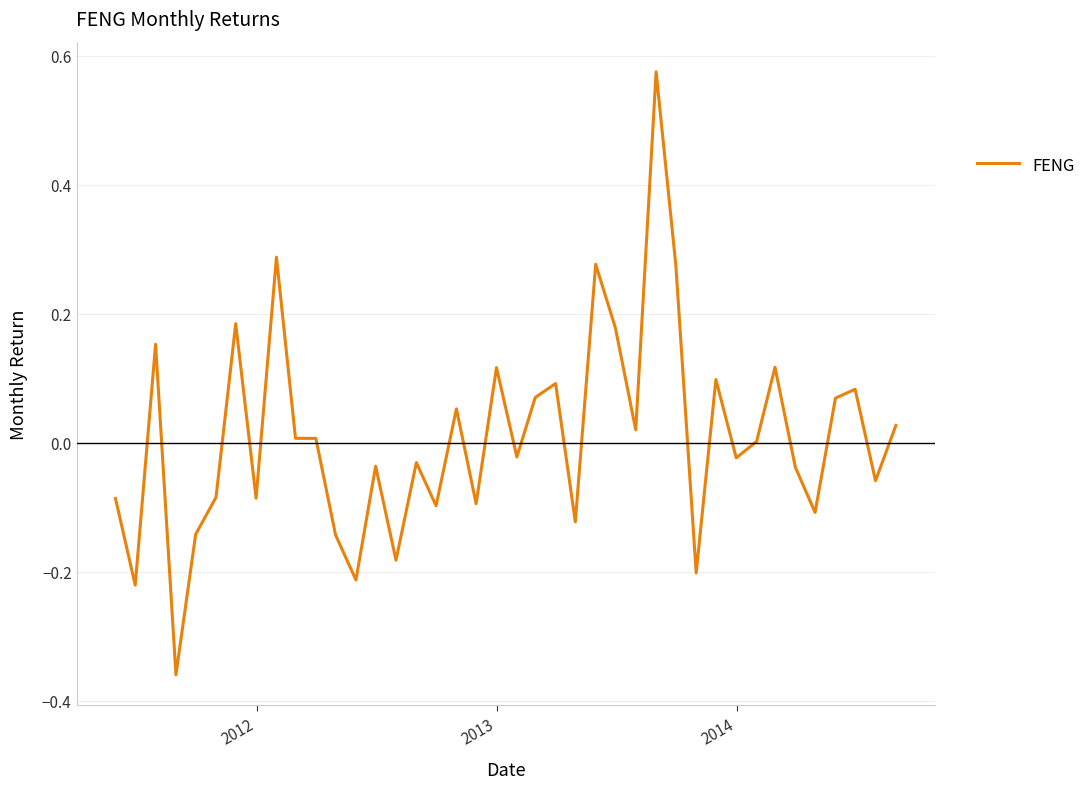

What is the difference between the maximum and minimum values?

0.9